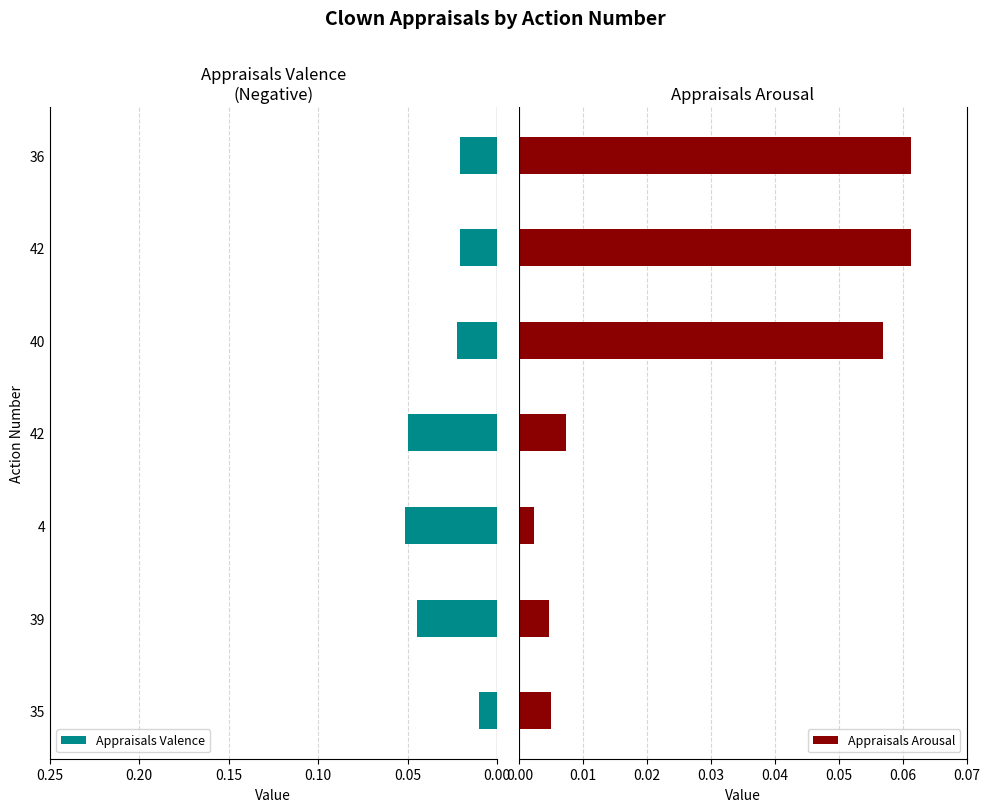

Between 4 and 36, which is larger?

4